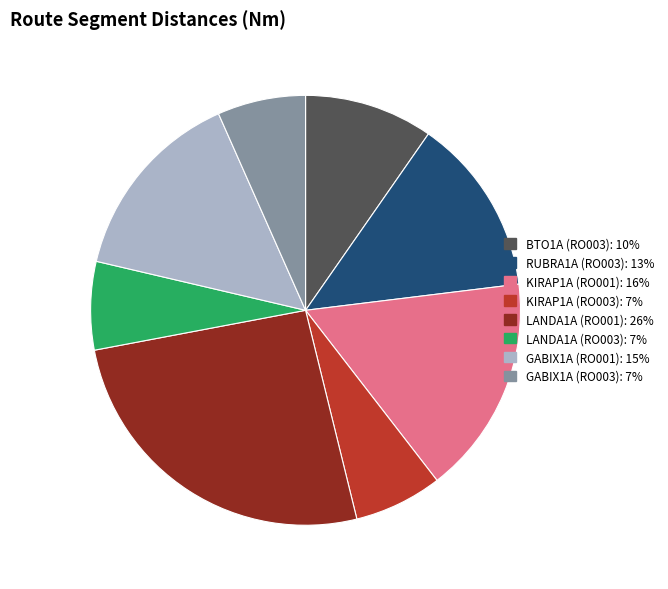

True or false: GABIX1A (RO001) accounts for 4% of the total.

False